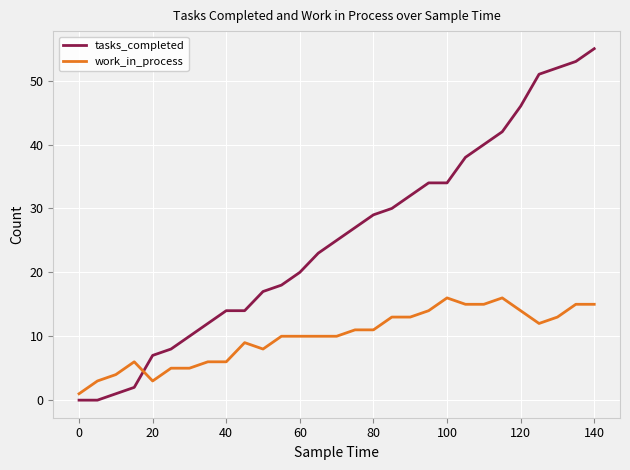

True or false: work_in_process and tasks_completed intersect in this chart.

True